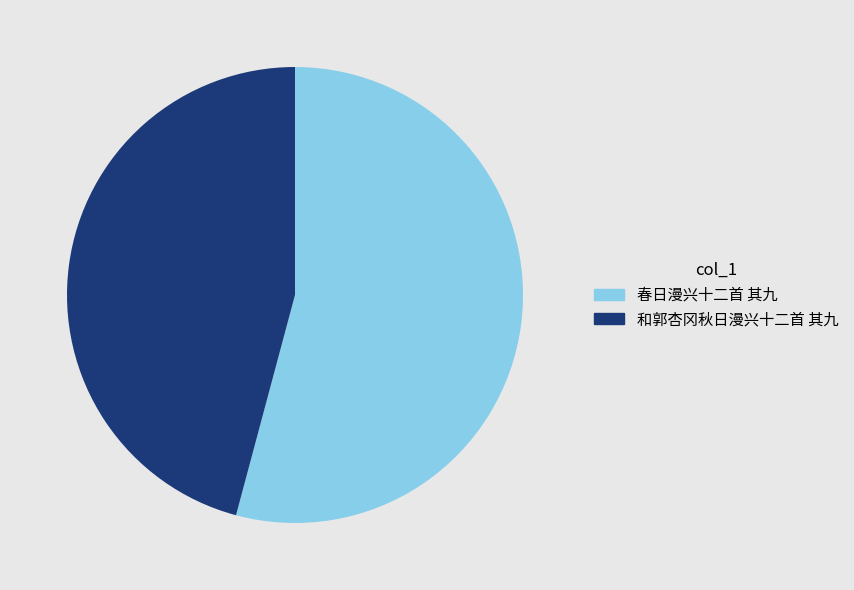

Is there a majority slice in this chart?

Yes